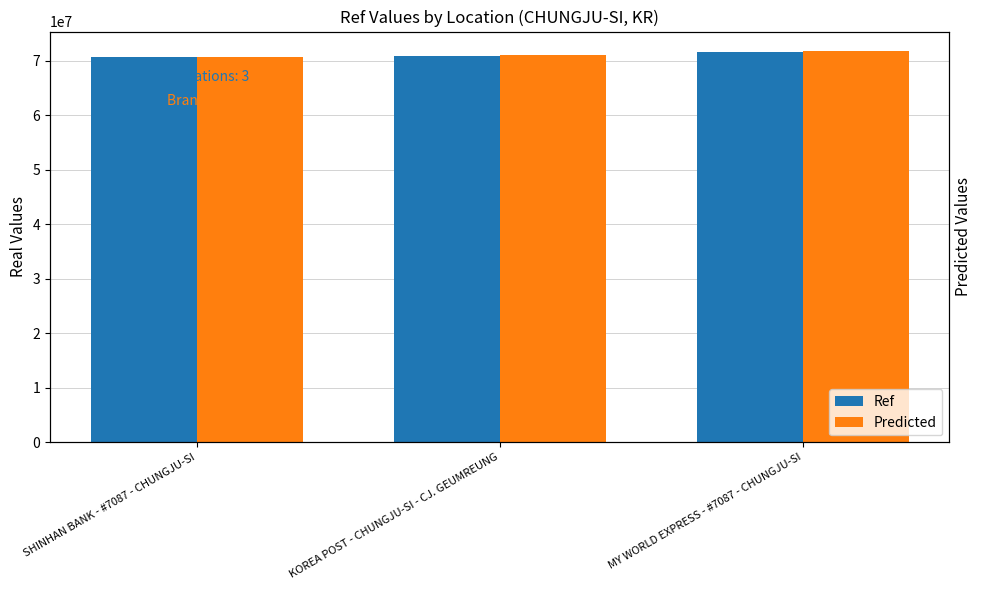

Between SHINHAN BANK - #7087 - CHUNGJU-SI and MY WORLD EXPRESS - #7087 - CHUNGJU-SI, which series saw the biggest shift?

Predicted